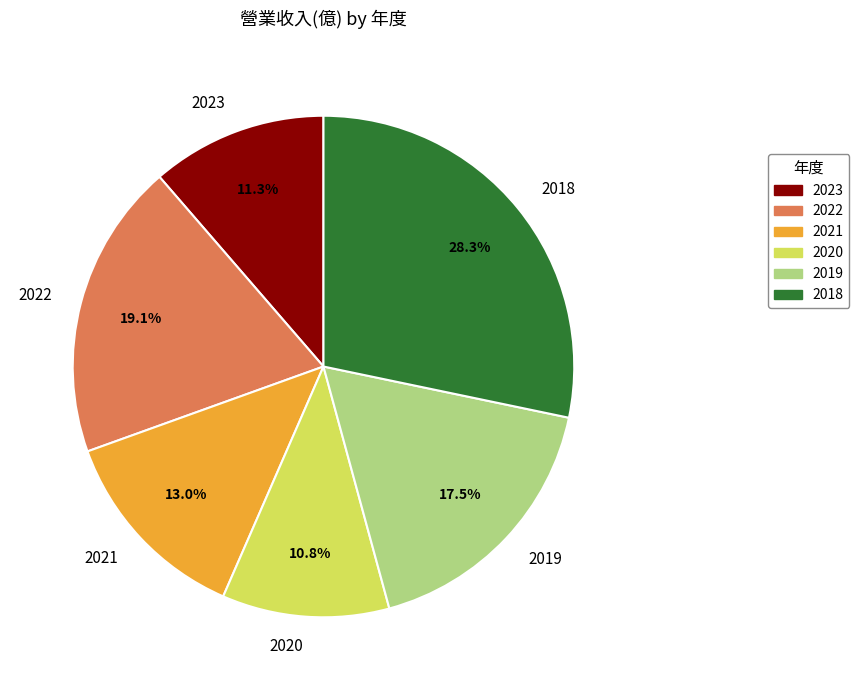

What is the ratio of the value at 2021 to the value at 2020?

1.2